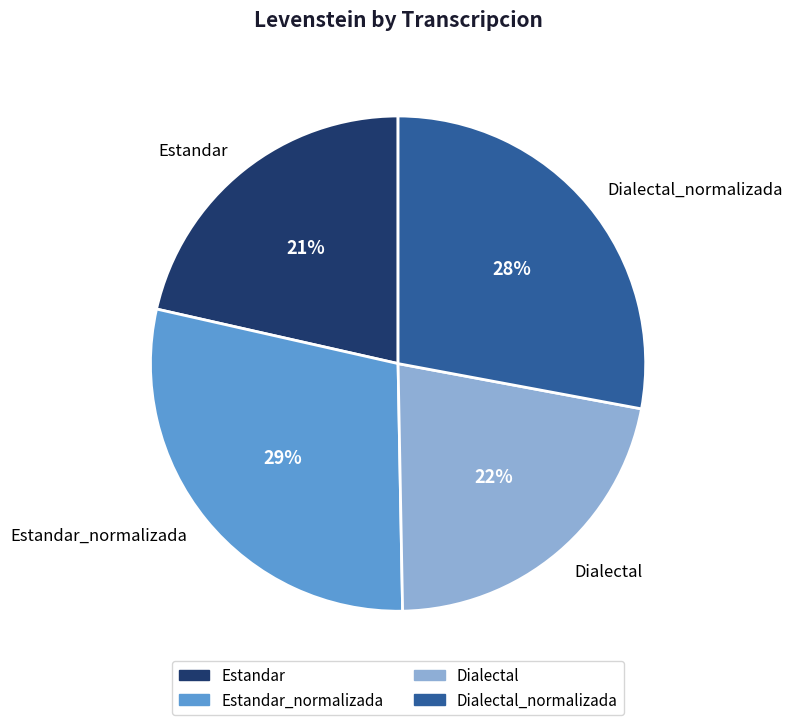

How many slices are in this pie chart?

4